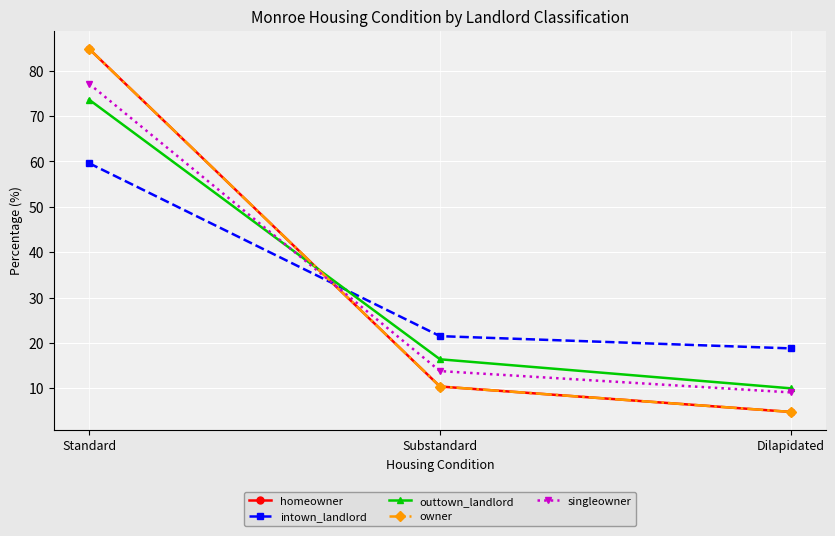

Reading left to right, transcribe all the data shown in this chart.

homeowner: Standard=84.8	Substandard=10.4	Dilapidated=4.8
intown_landlord: Standard=59.6	Substandard=21.5	Dilapidated=18.8
outtown_landlord: Standard=73.6	Substandard=16.4	Dilapidated=10.0
owner: Standard=84.8	Substandard=10.4	Dilapidated=4.8
singleowner: Standard=77.1	Substandard=13.8	Dilapidated=9.1